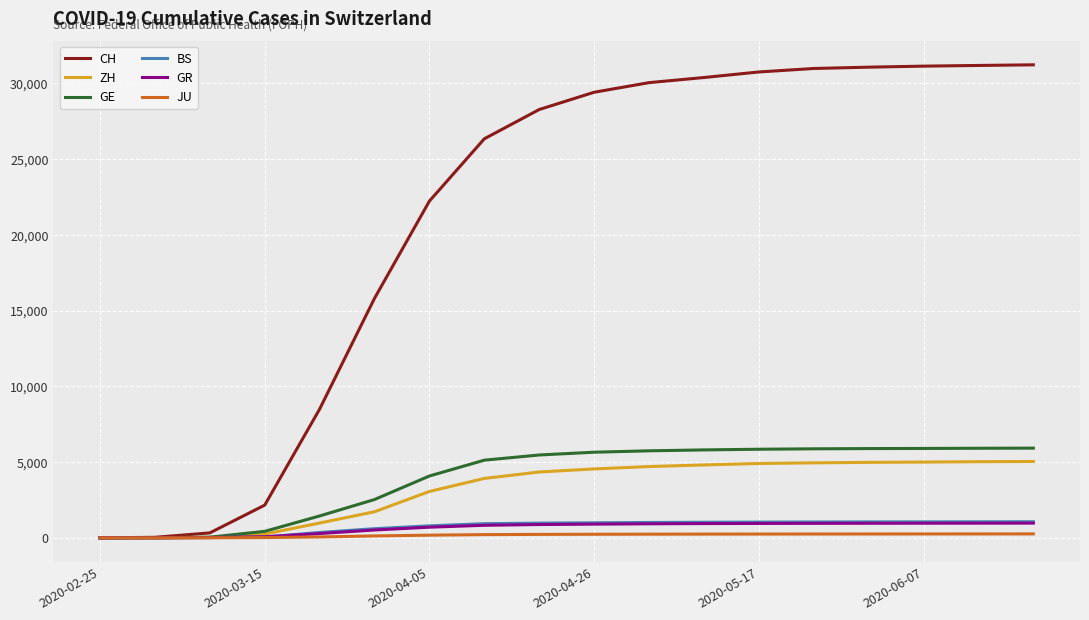

What is the greatest value displayed?

31218